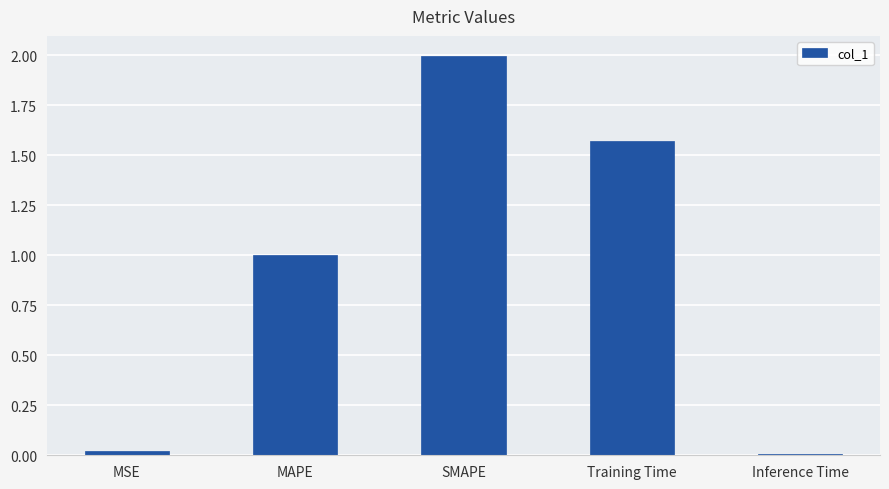

True or false: the data shows 0.7 at Training Time.

False